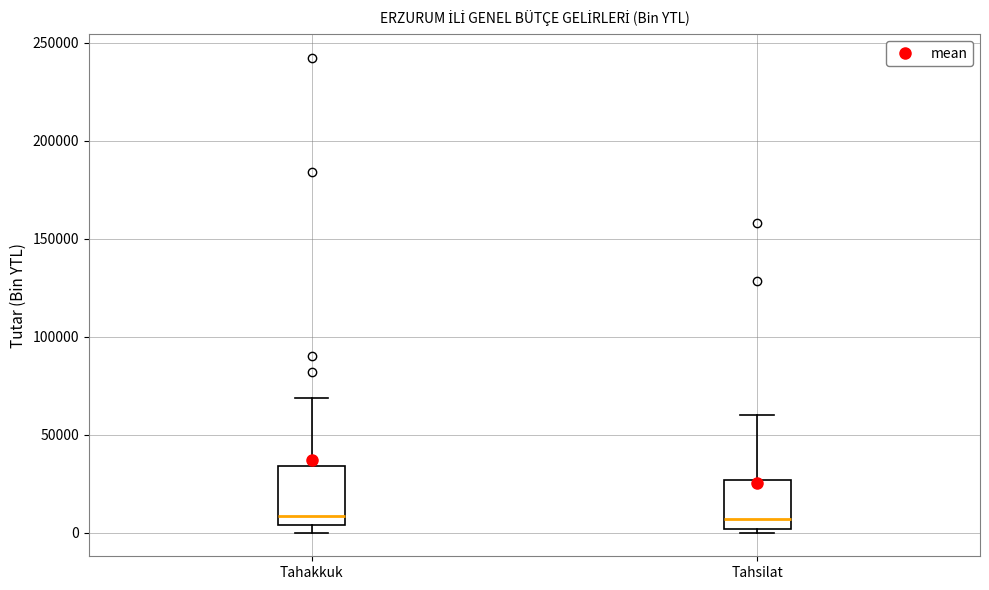

Where does the upper whisker of the box for Tahakkuk end on the y-axis? The values are not printed on the chart, so give them approximately, as read against the axis.

70000